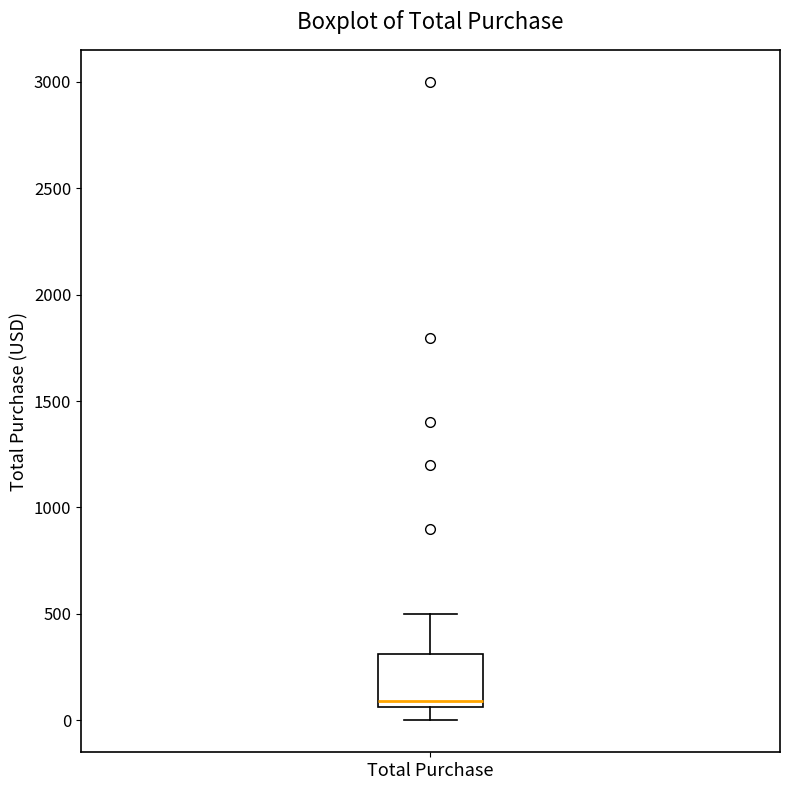

Where does the lower whisker of the box for Total Purchase end on the y-axis? The values are not printed on the chart, so give them approximately, as read against the axis.

0